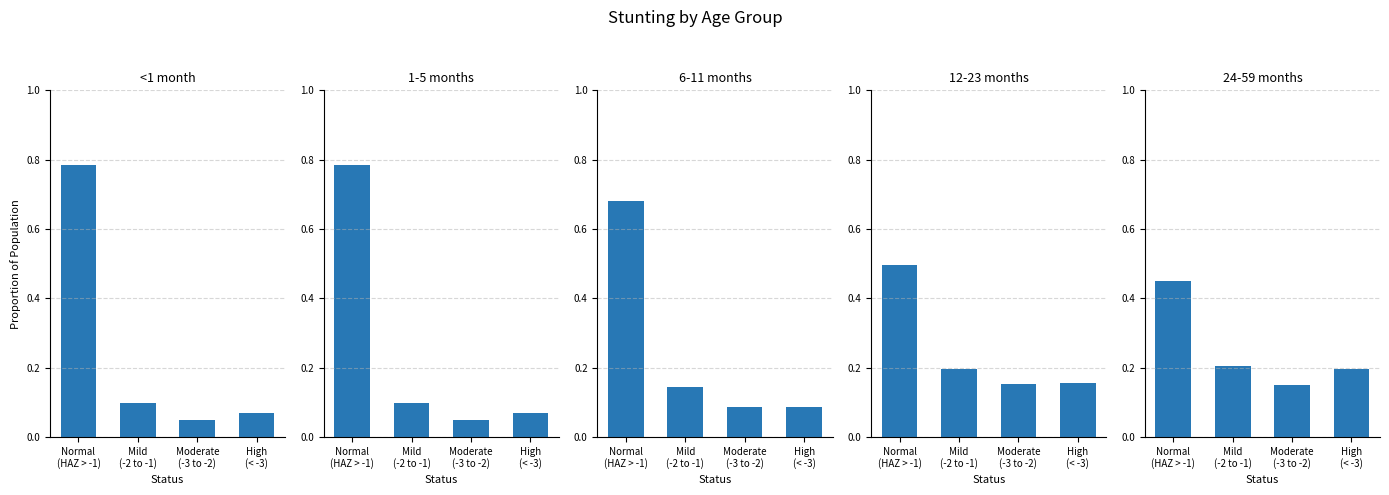

At High
(< -3), list the series in order from largest to smallest.

24-59 months, 12-23 months, 6-11 months, <1 month, 1-5 months